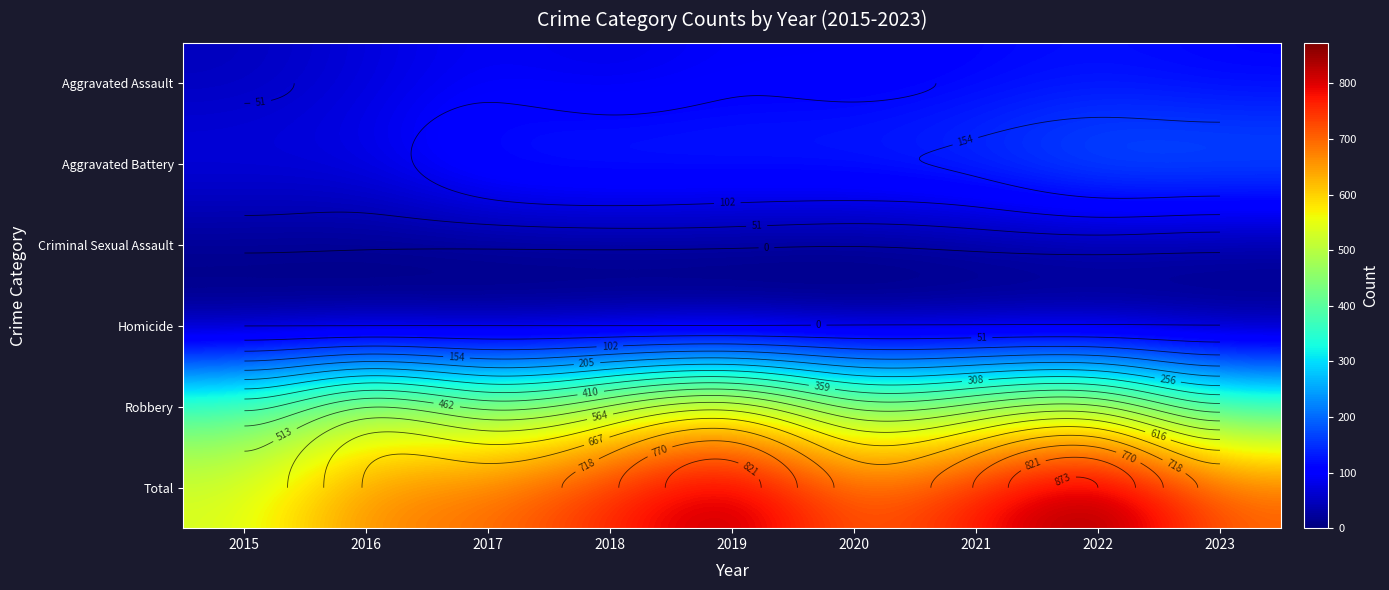

The Criminal Sexual Assault series shows 19 at 2018. True or false?

False